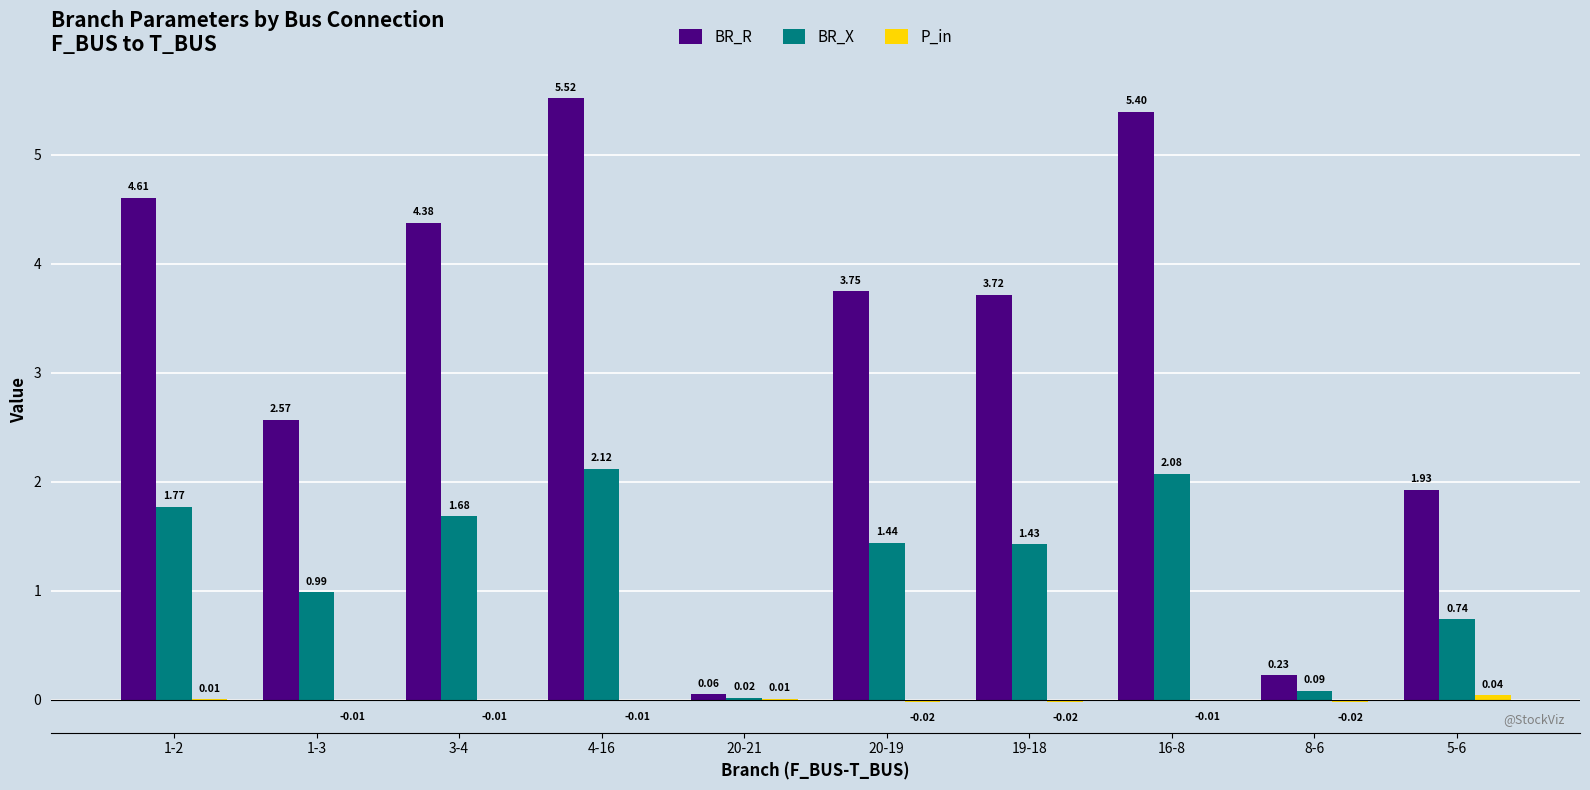

Between 19-18 and 8-6, which series saw the biggest shift?

BR_R